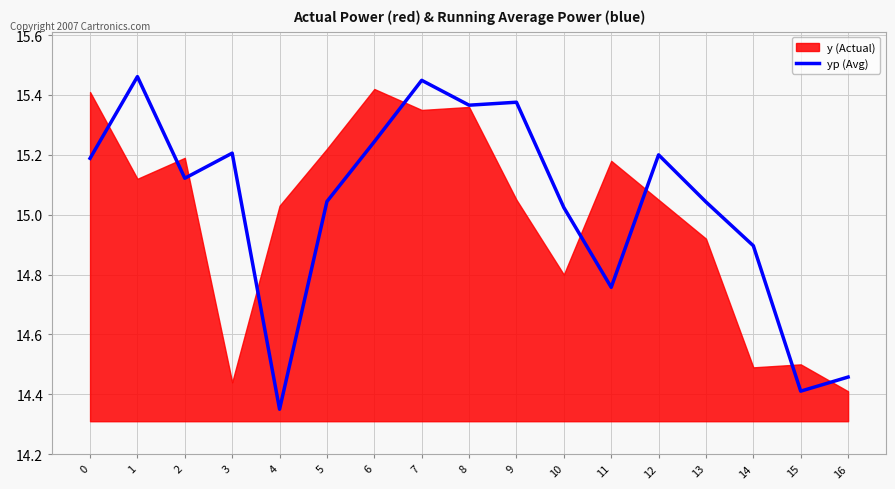

Count the number of categories in the chart.

17